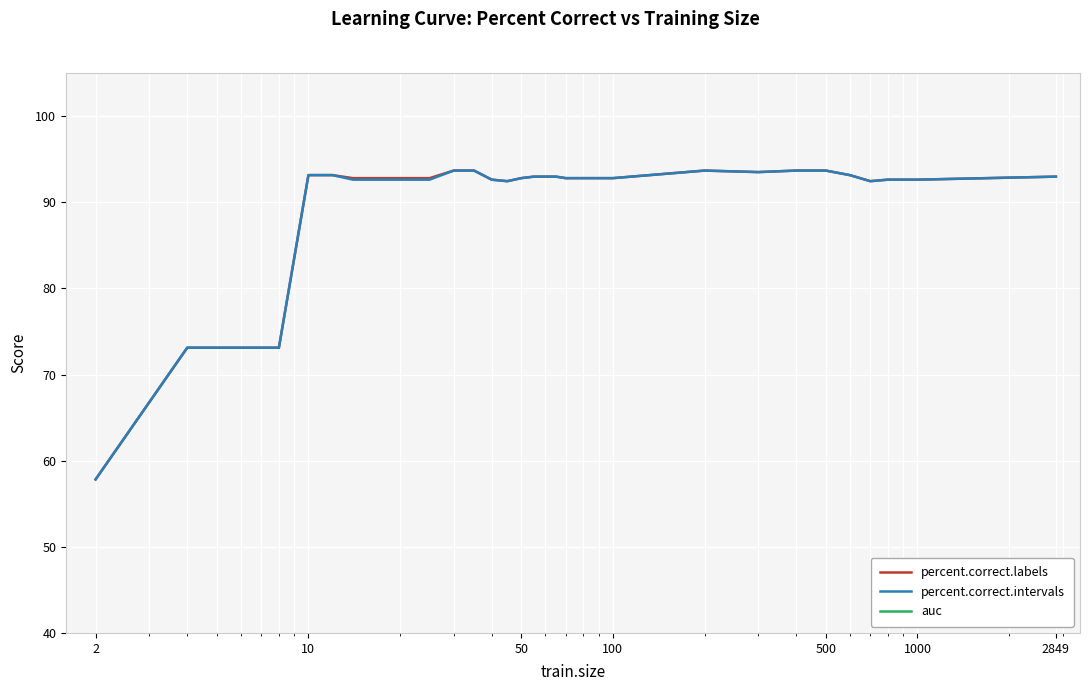

What is the maximum value for percent.correct.intervals?

93.7